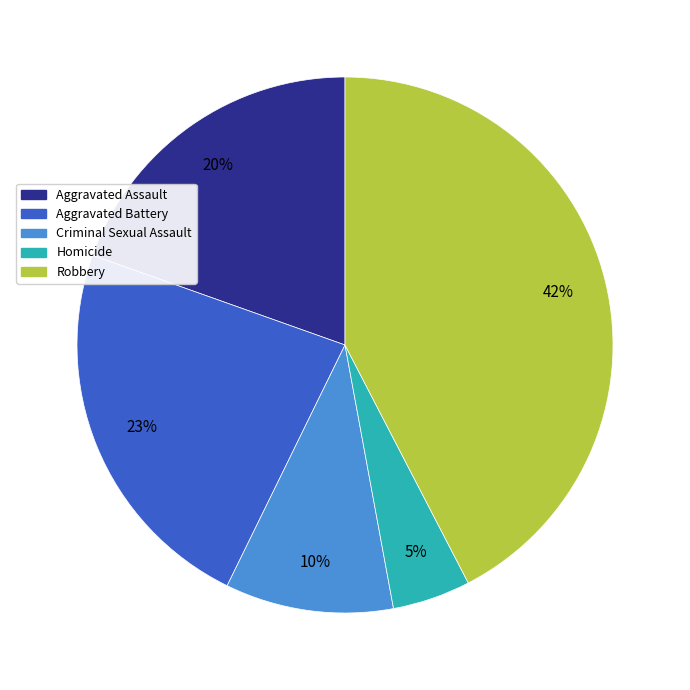

True or false: Homicide accounts for 5% of the total.

True